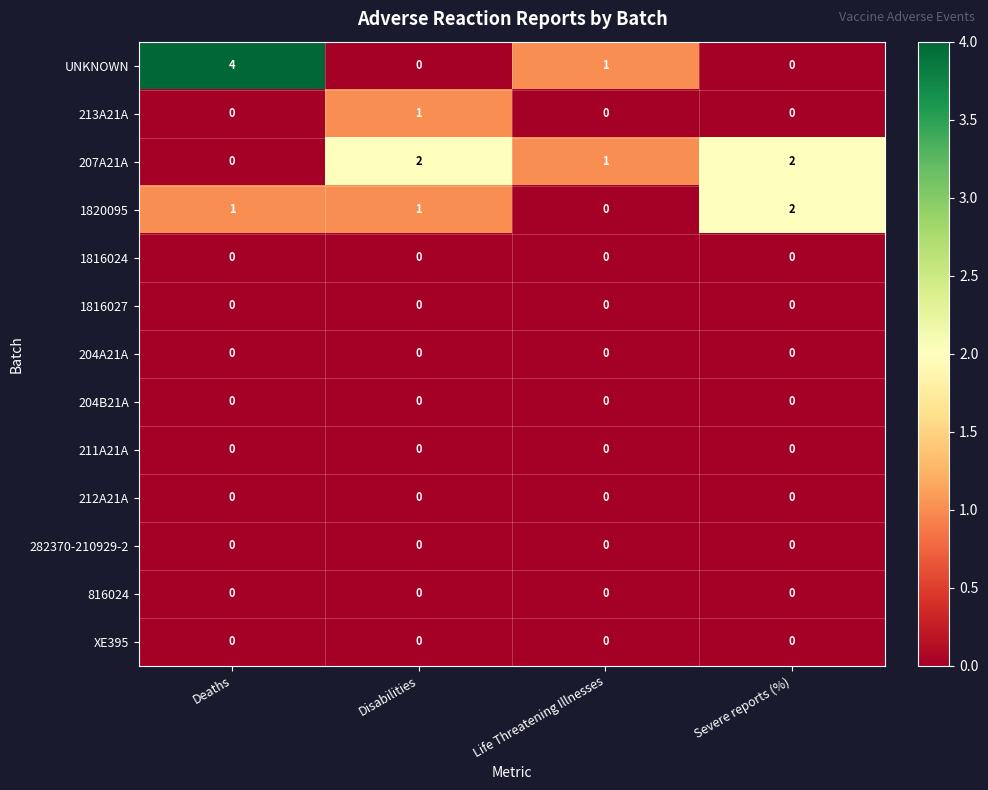

What is the greatest value displayed?

4